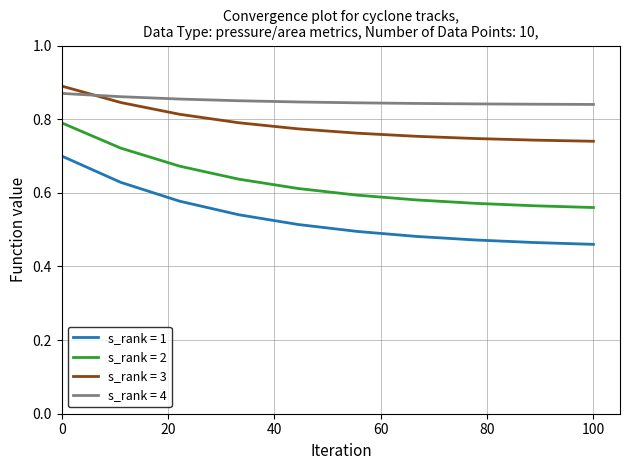

How many lines are shown in the chart?

4